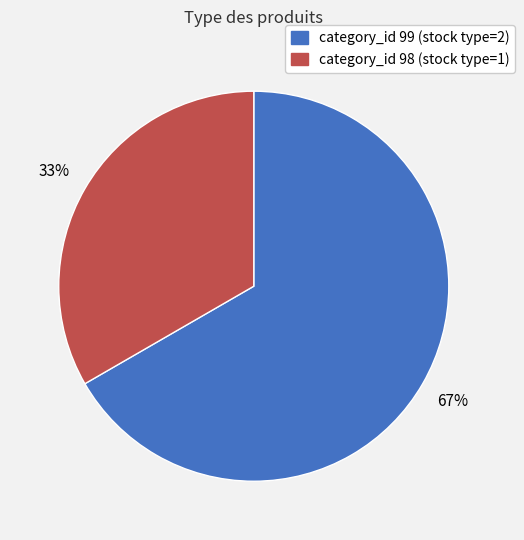

Count the number of slices in the pie.

2